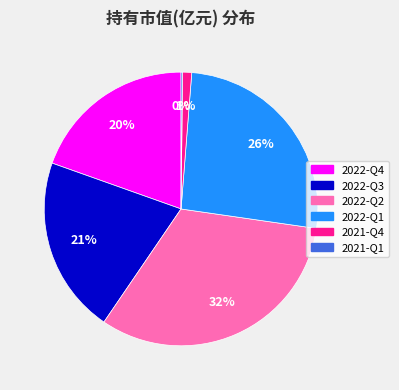

Is it true that 2022-Q1 is 38% of the pie?

False